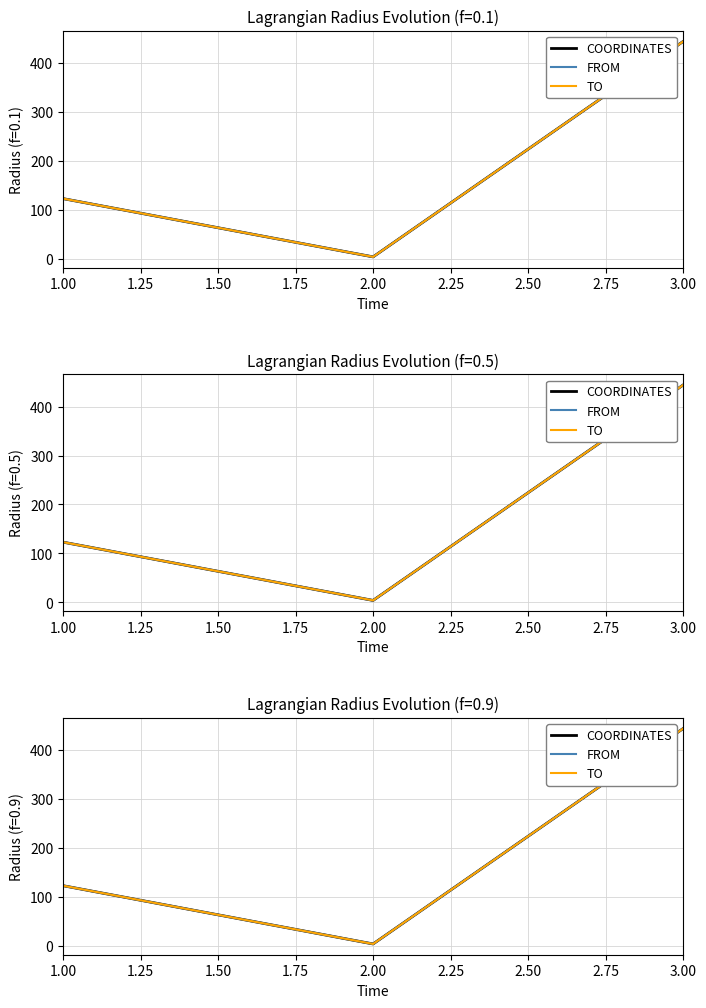

Which series has the largest total across all categories?

COORDINATES